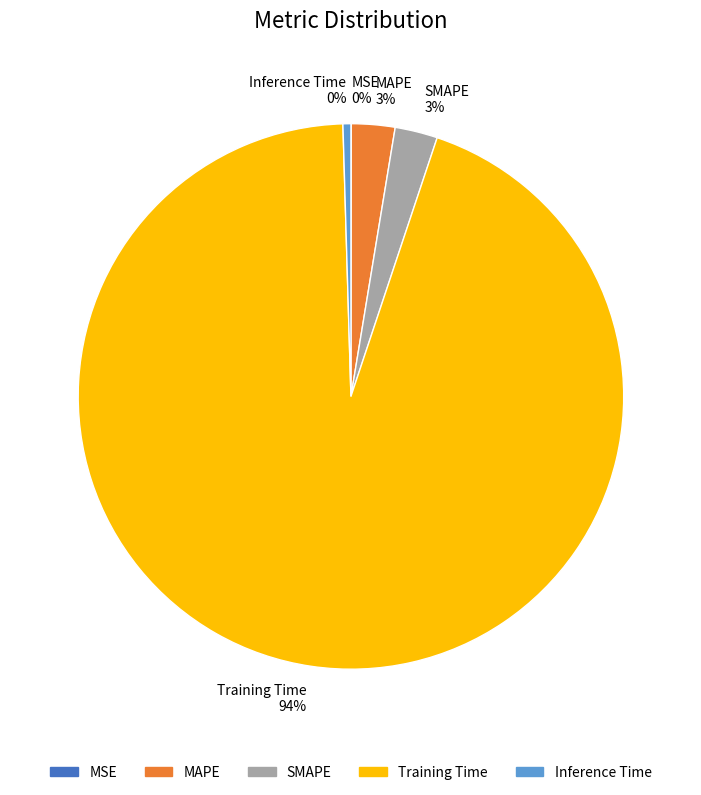

Does SMAPE 3% represent more than half of the total?

No